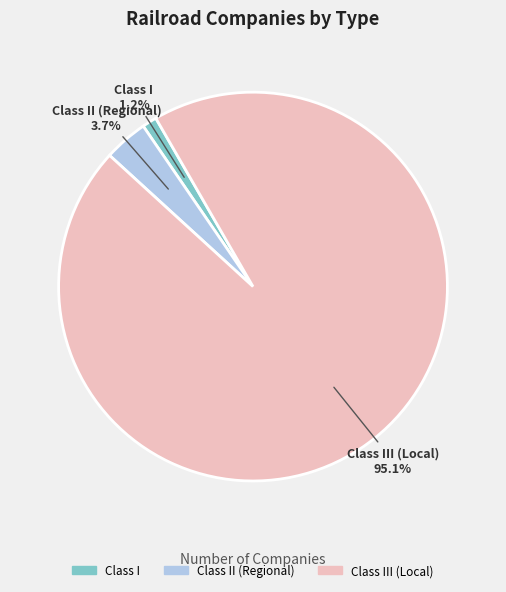

To the nearest percent, what portion does Class II (Regional) represent?

4%